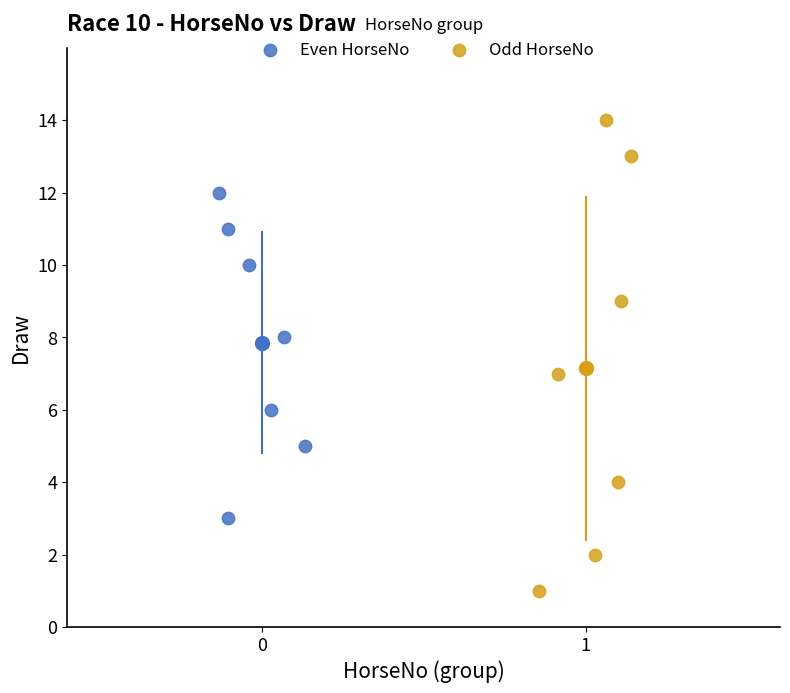

What are all the series names shown in the legend?

Even HorseNo, Odd HorseNo